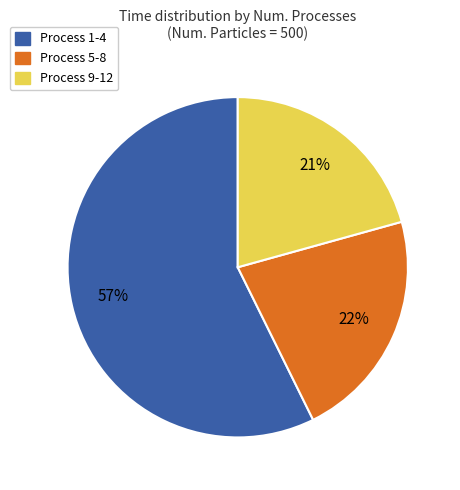

Count the number of slices in the pie.

3